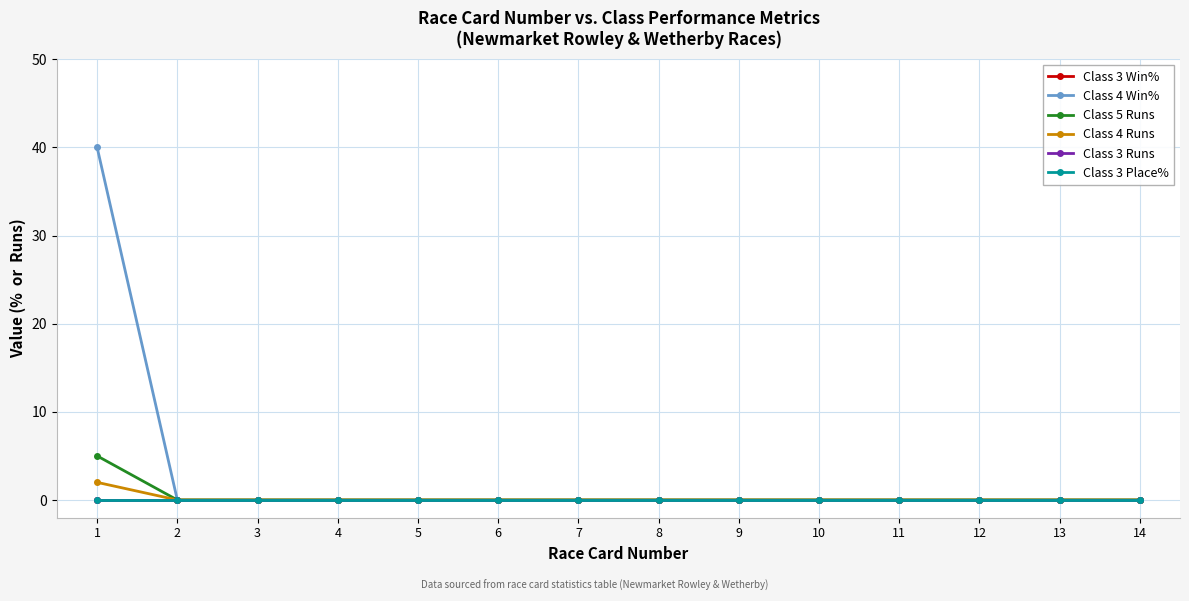

Reading left to right, extract all data points from this chart.

Class 3 Win%: 0	0	0	0	0	0	0	0	0	0	0	0	0	0
Class 4 Win%: 40	0	0	0	0	0	0	0	0	0	0	0	0	0
Class 5 Runs: 5	0	0	0	0	0	0	0	0	0	0	0	0	0
Class 4 Runs: 2	0	0	0	0	0	0	0	0	0	0	0	0	0
Class 3 Runs: 0	0	0	0	0	0	0	0	0	0	0	0	0	0
Class 3 Place%: 0	0	0	0	0	0	0	0	0	0	0	0	0	0